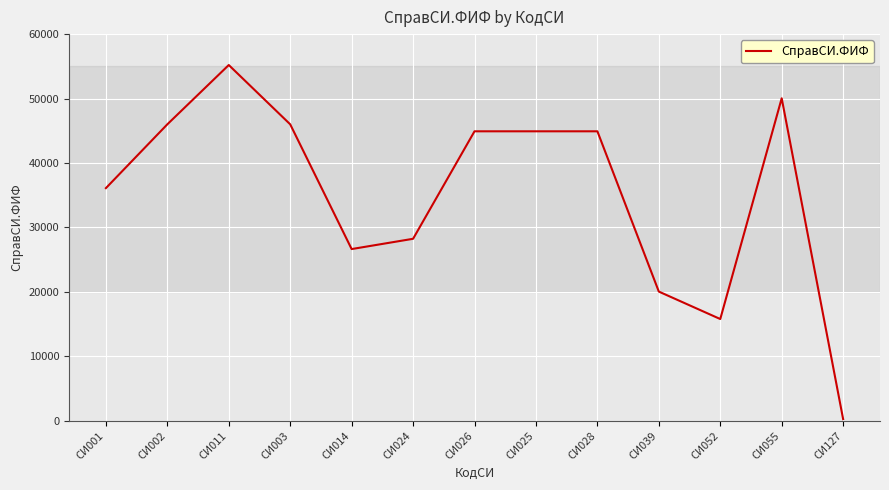

What is the change in value from СИ003 to СИ039?

-25954